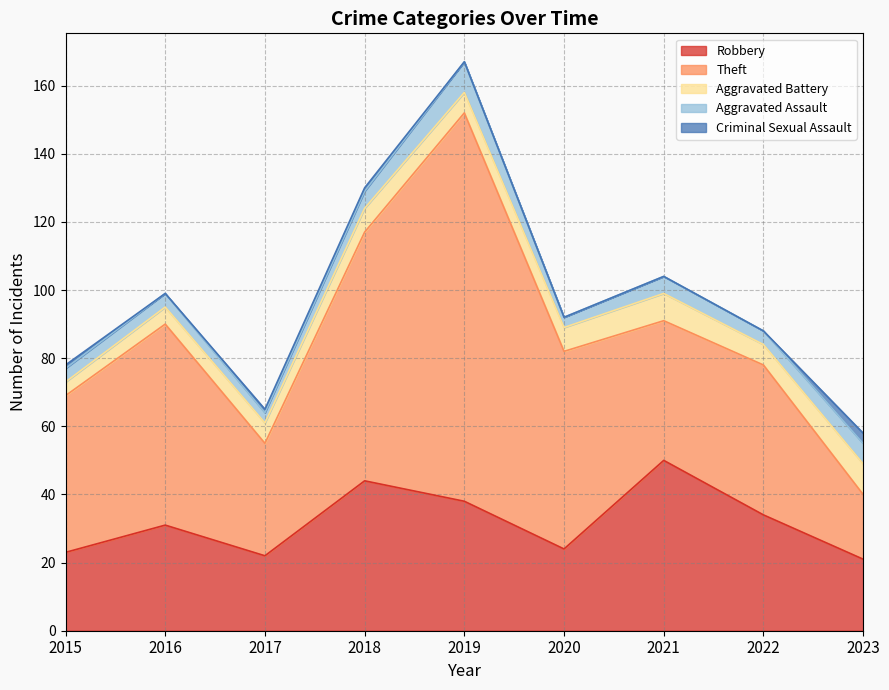

What is the greatest value displayed?

114